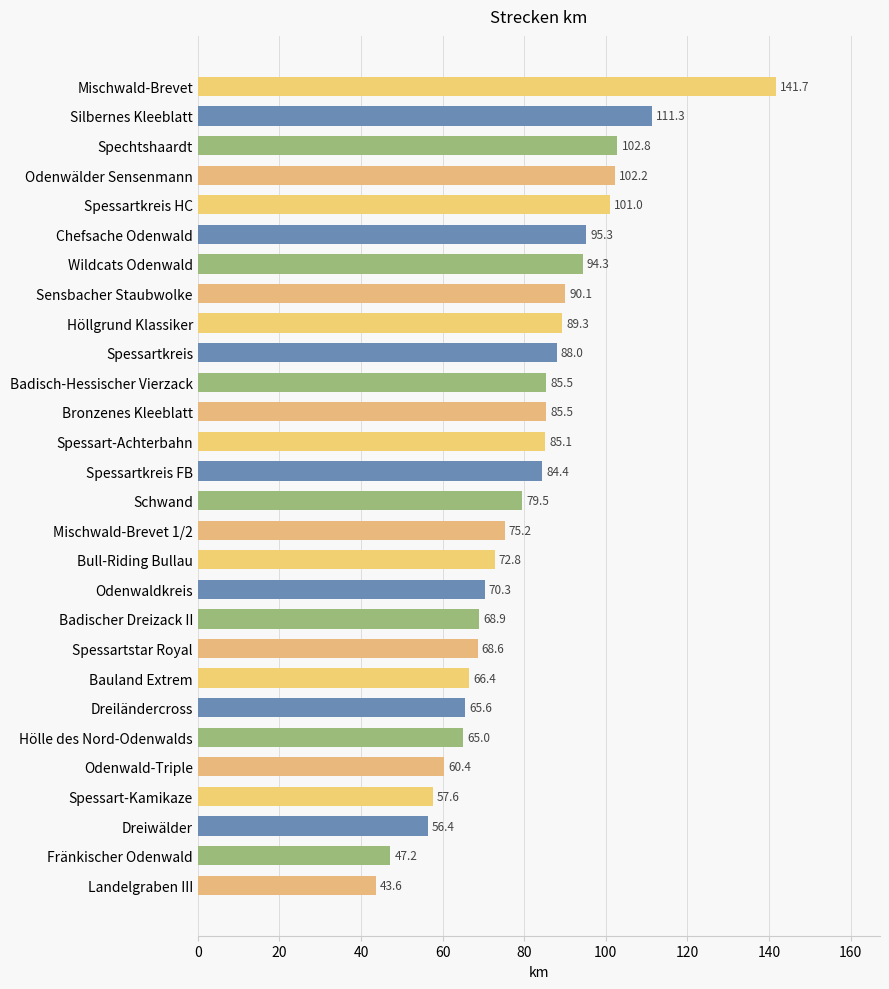

What is the maximum value shown in the chart?

141.7